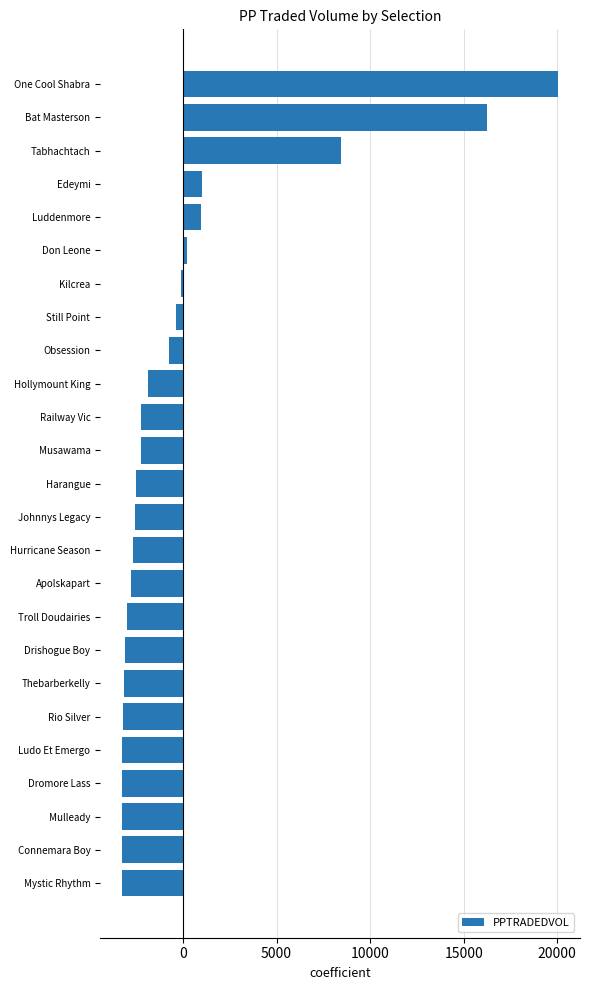

True or false: the data shows 27622.6 at Bat Masterson.

False